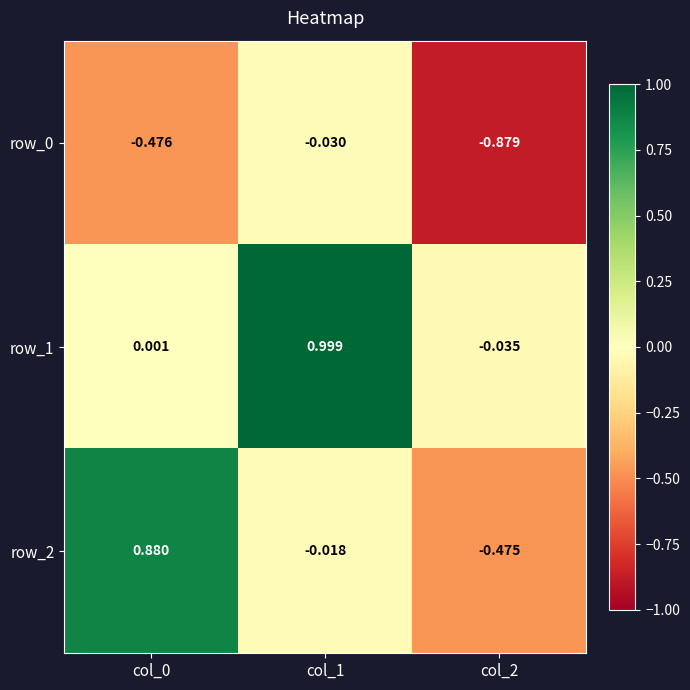

How many values in row_2 are below zero?

2